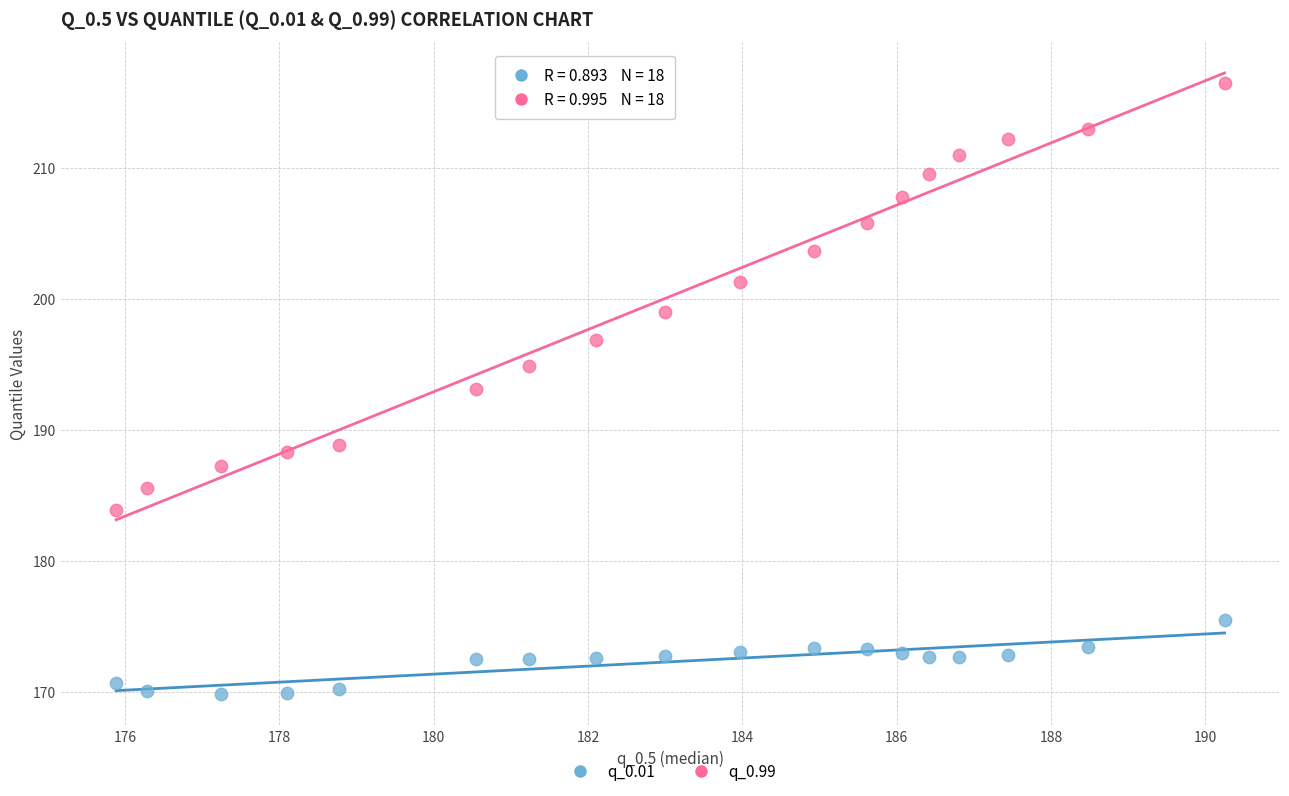

Which series reaches the minimum Y coordinate?

q_0.01